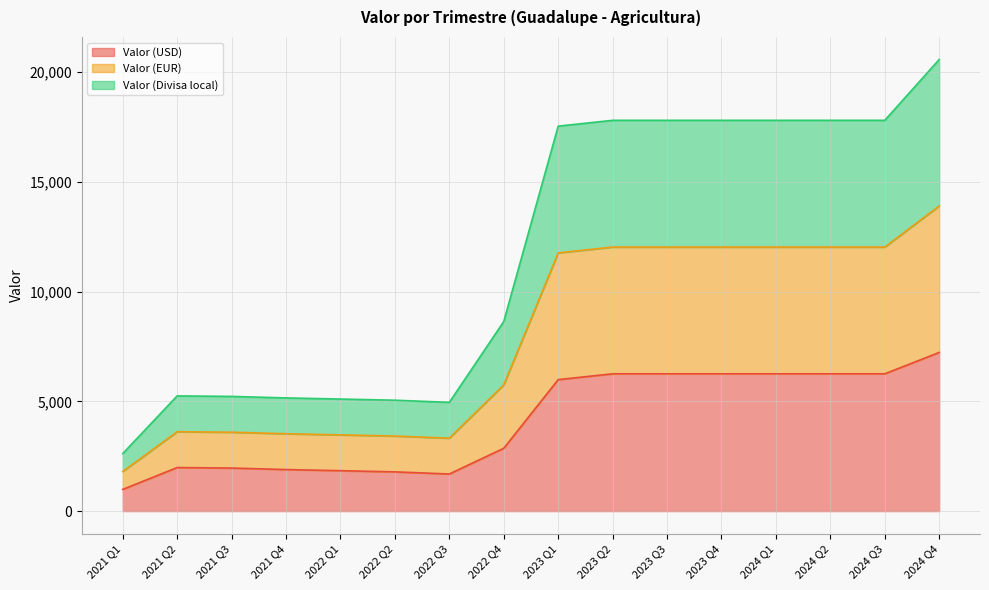

True or false: Valor (USD) and Valor (EUR) intersect in this chart.

False